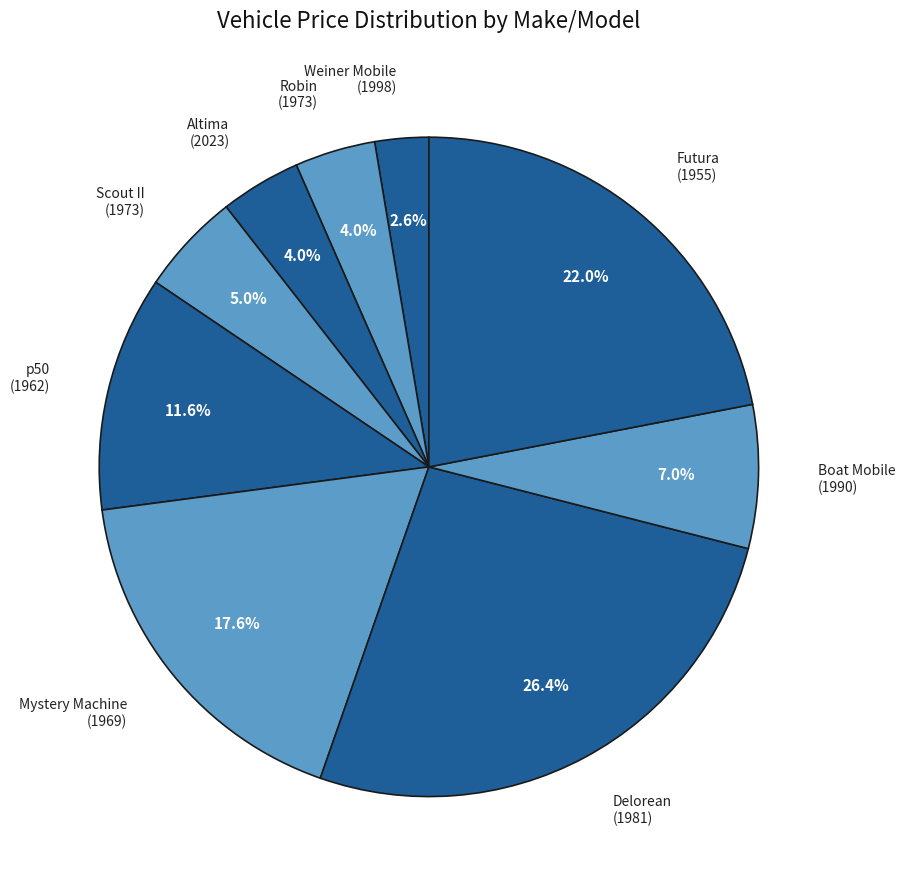

Is it true that Boat Mobile (1990) is 18% of the pie?

False